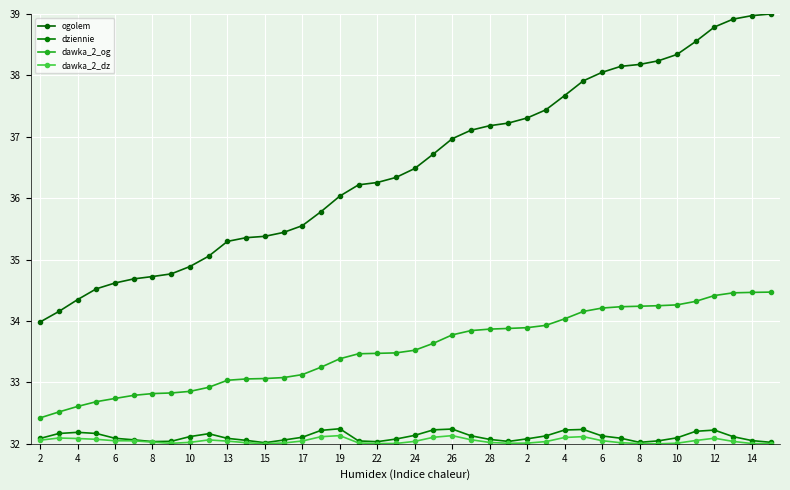

True or false: ogolem and dawka_2_og cross at least once.

False